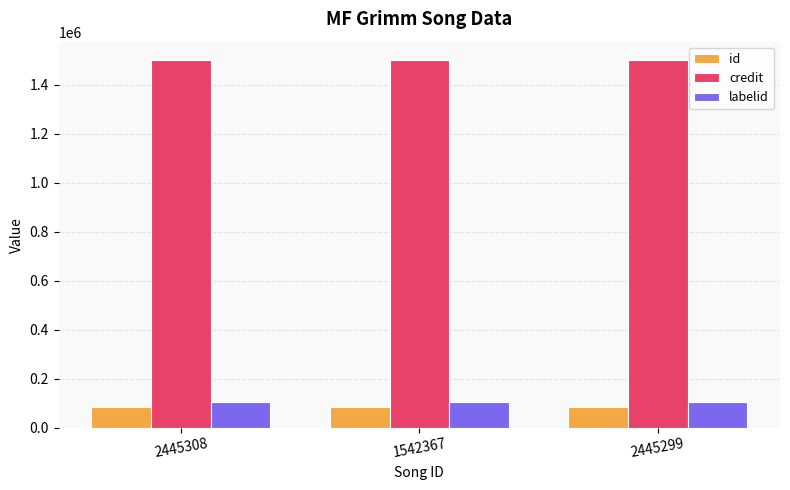

What are all the series names shown in the legend?

id, credit, labelid